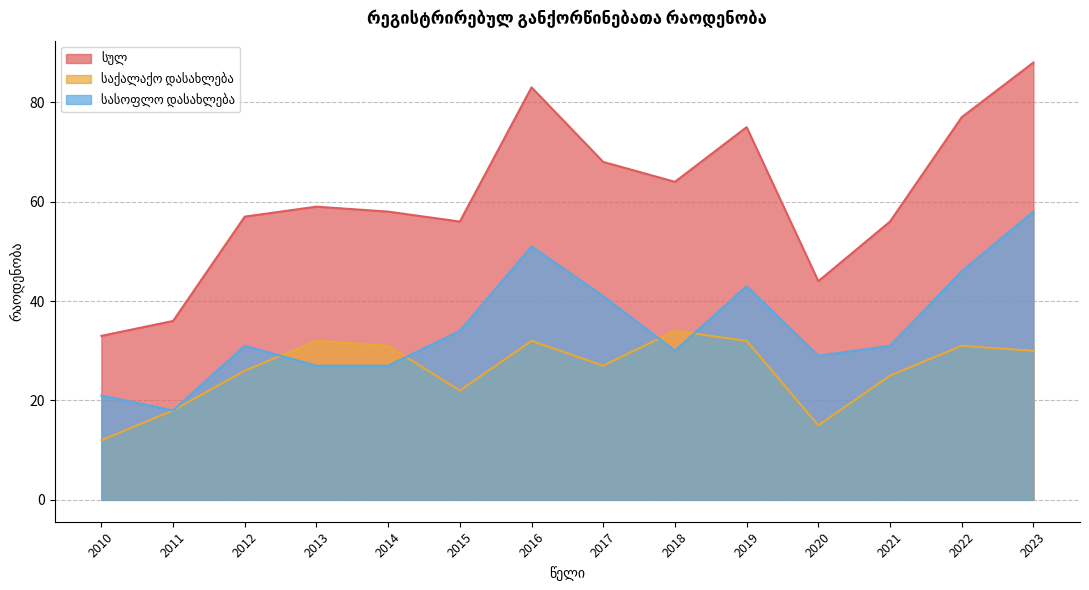

Between which two adjacent categories do სასოფლო დასახლება and საქალაქო დასახლება first intersect?

2012 and 2013